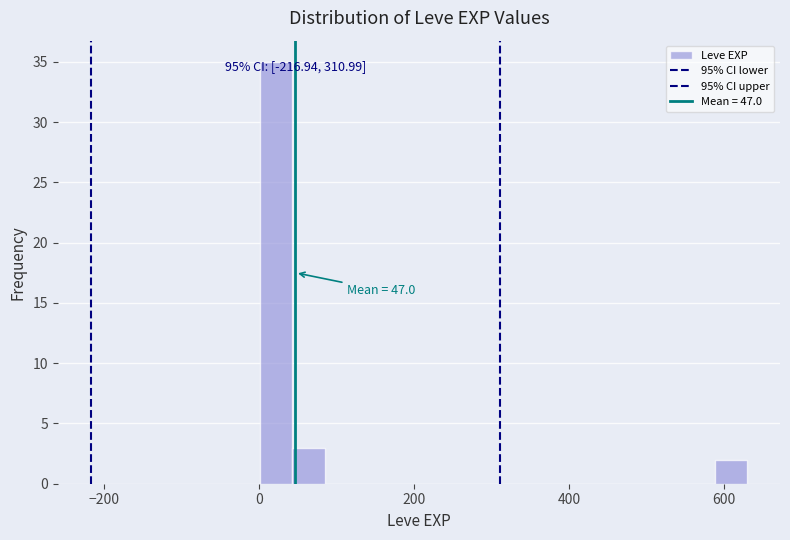

Around what value on the x-axis is the tallest bar? Give the approximate position of its centre, as read against the axis.

20